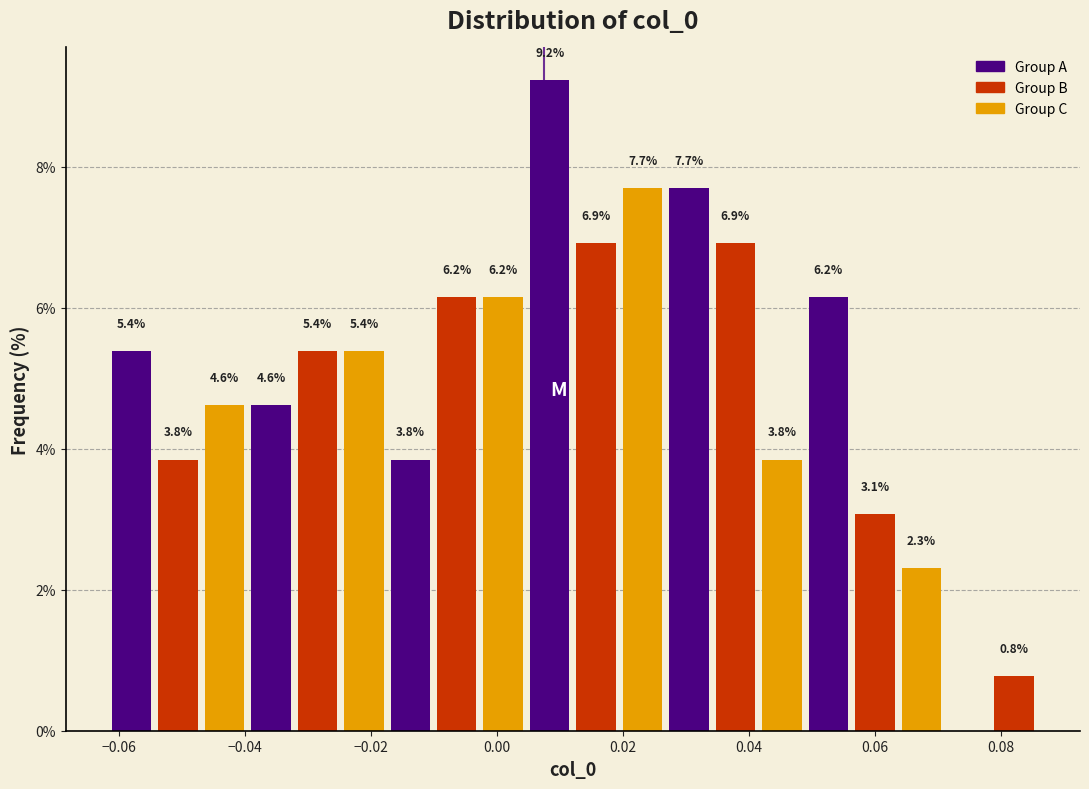

Around what value on the x-axis is the tallest bar? Give the approximate position of its centre, as read against the axis.

0.008